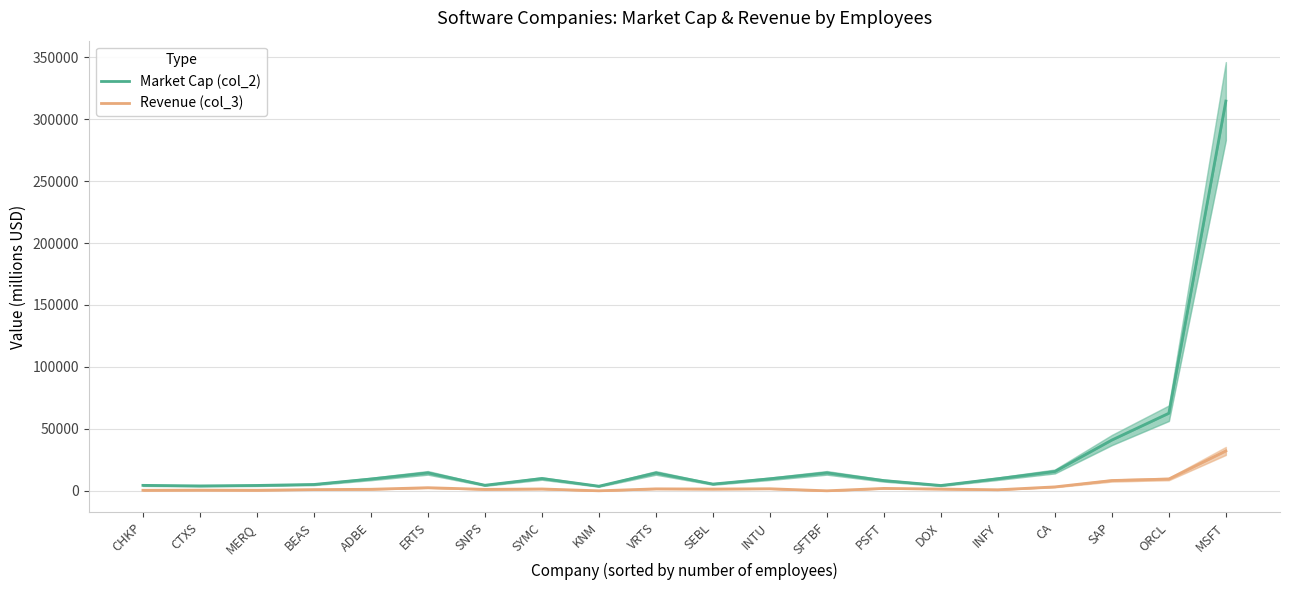

What are all the series names shown in the legend?

Market Cap (col_2), Revenue (col_3)